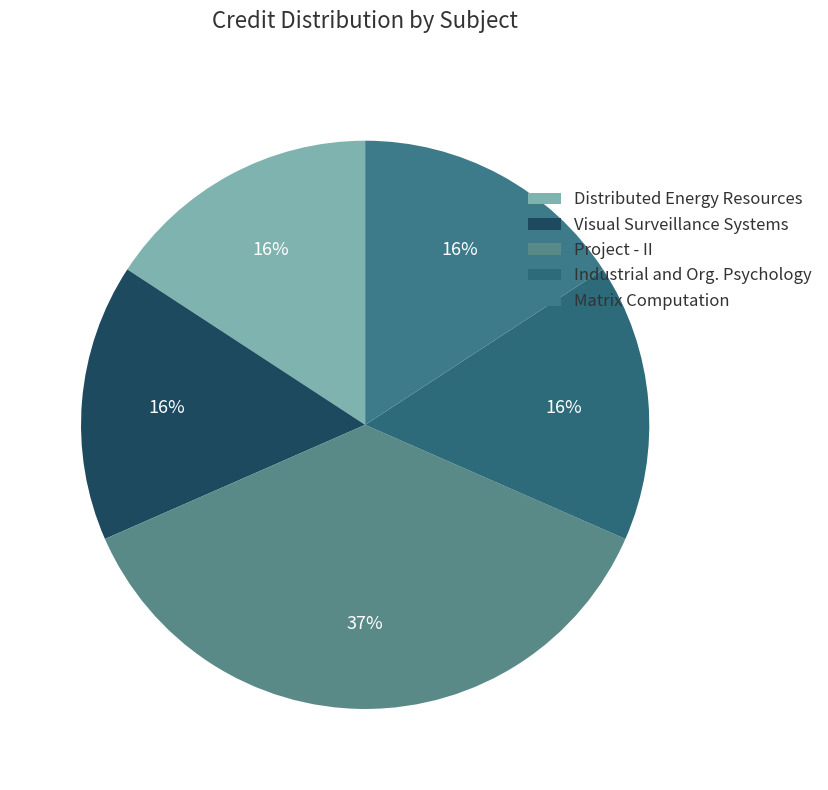

Does Distributed Energy Resources account for over 50% of the chart?

No